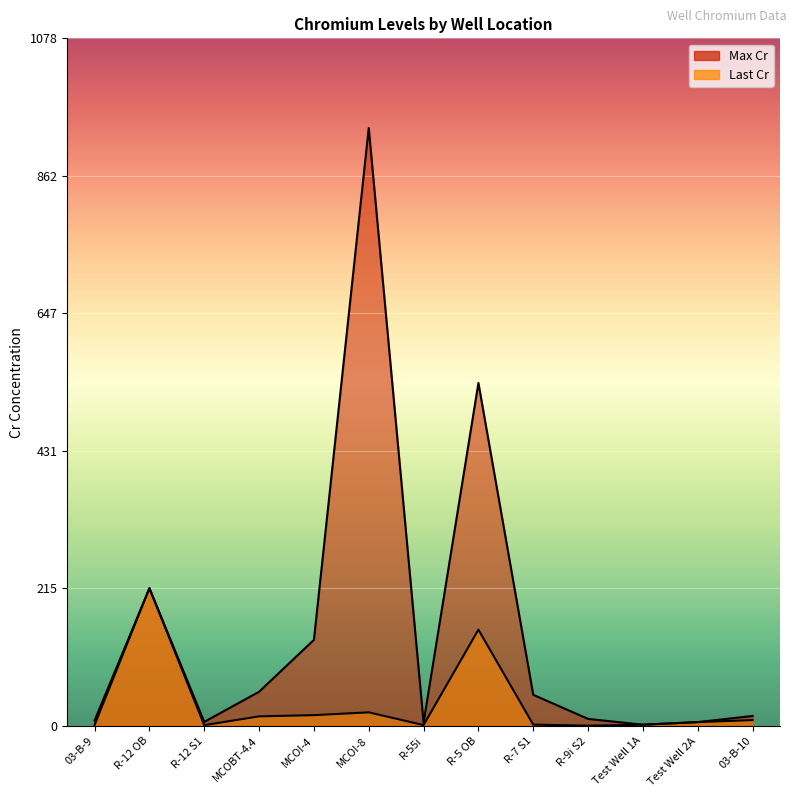

Between R-5 OB and Test Well 2A, which series saw the biggest shift?

Max Cr